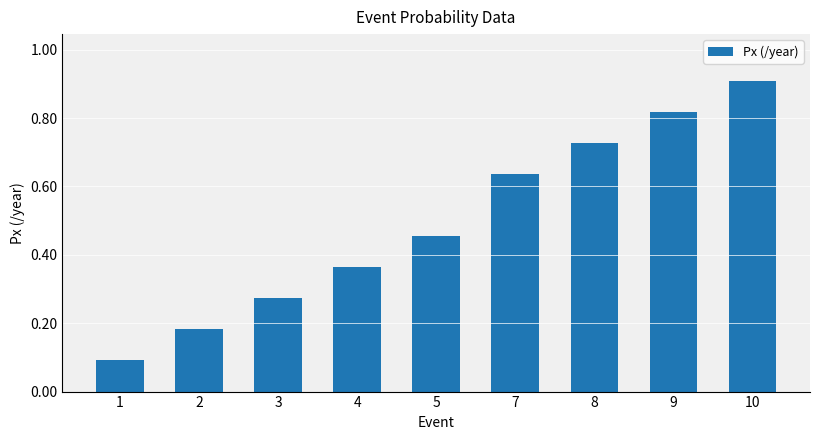

True or false: the data shows 0.4 at 9.

False